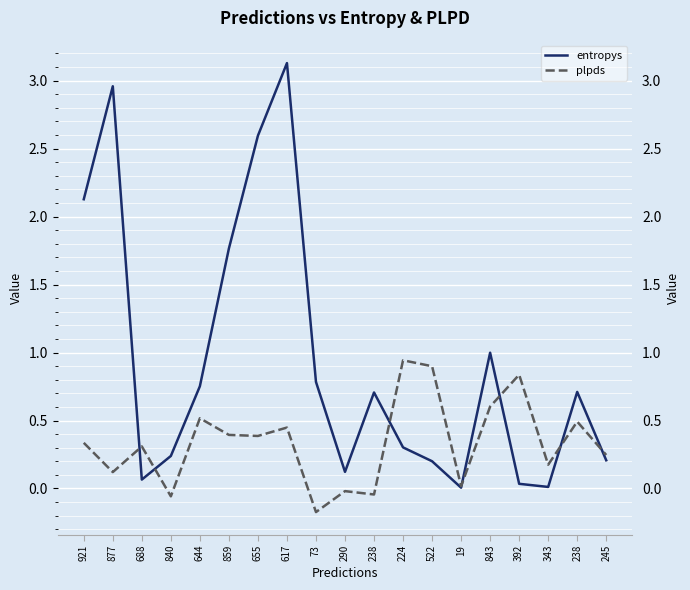

Is it true that entropys equals 0.0 at 19?

False